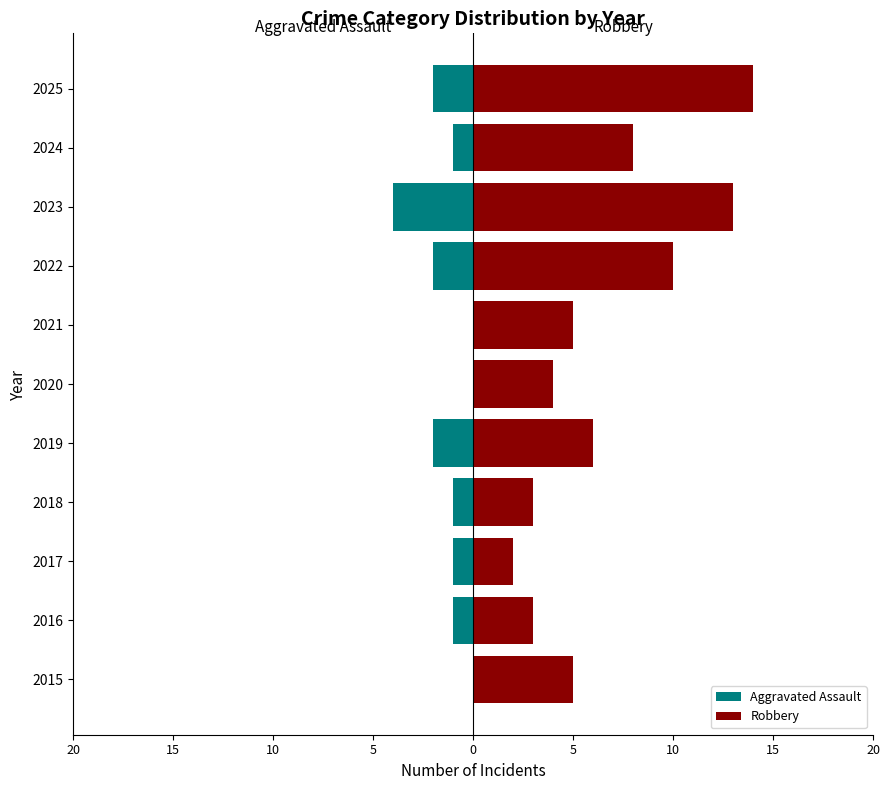

How many negative values does the Aggravated Assault series have?

8